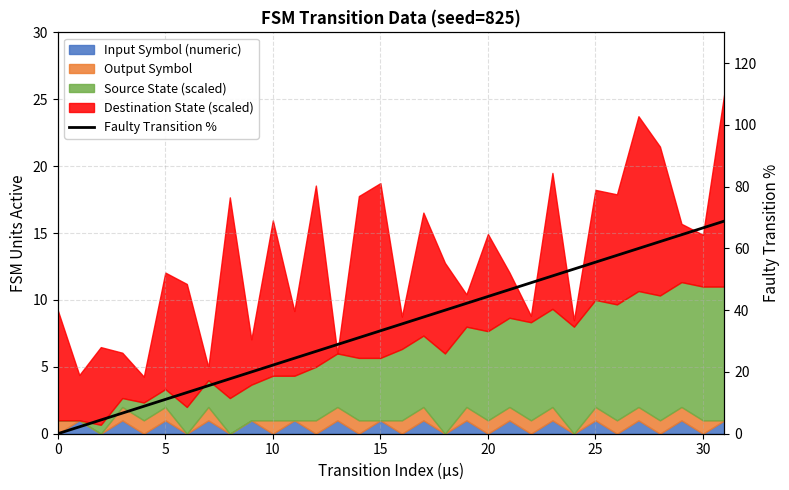

What is the label of the 5th point from the right?

27